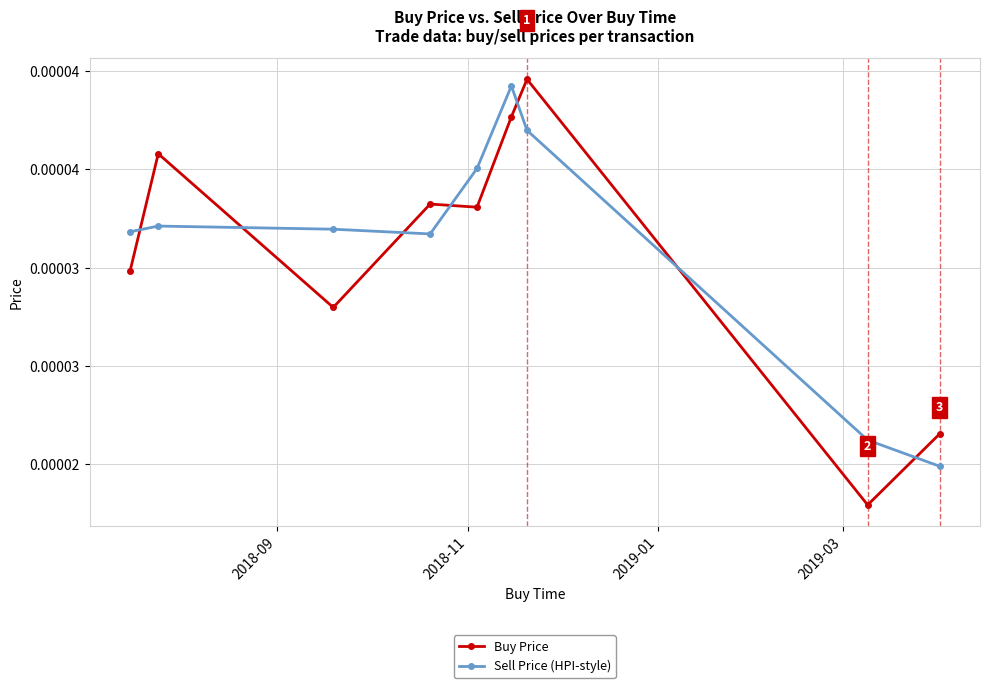

Does the chart have visible grid lines?

Yes